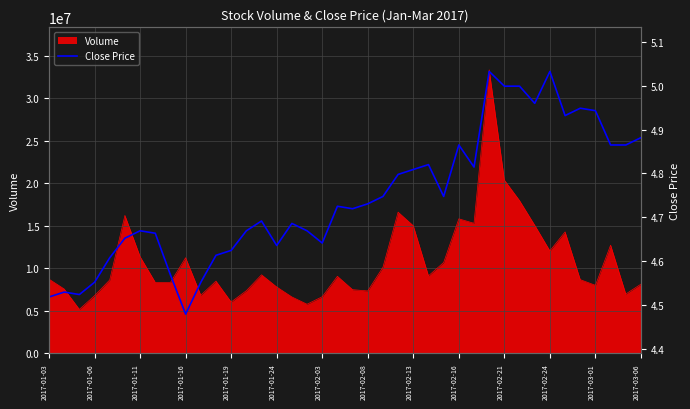

What is the lowest value of the Volume series?

5175621